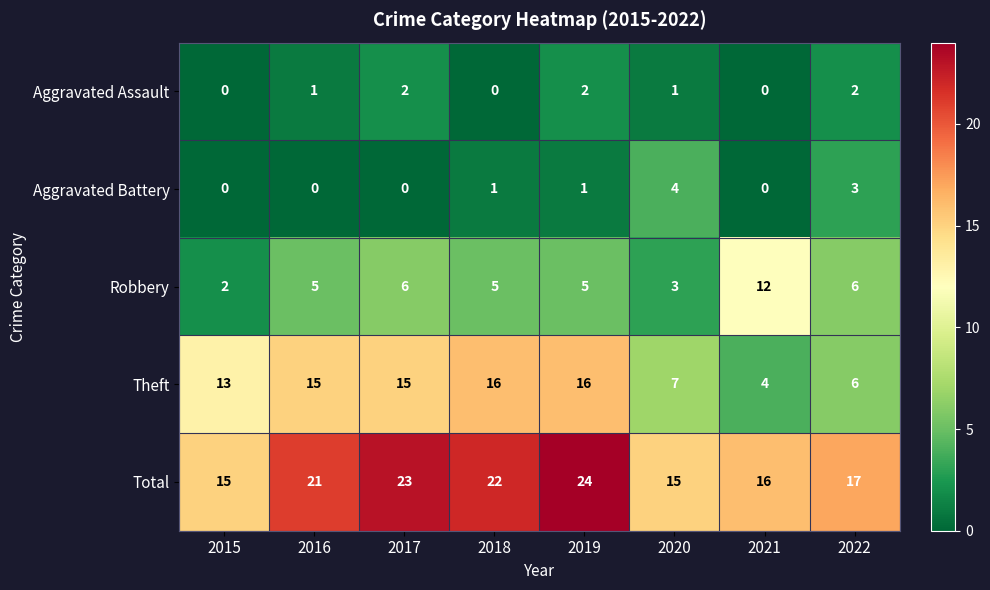

At which category does the chart reach its peak across all series?

2019